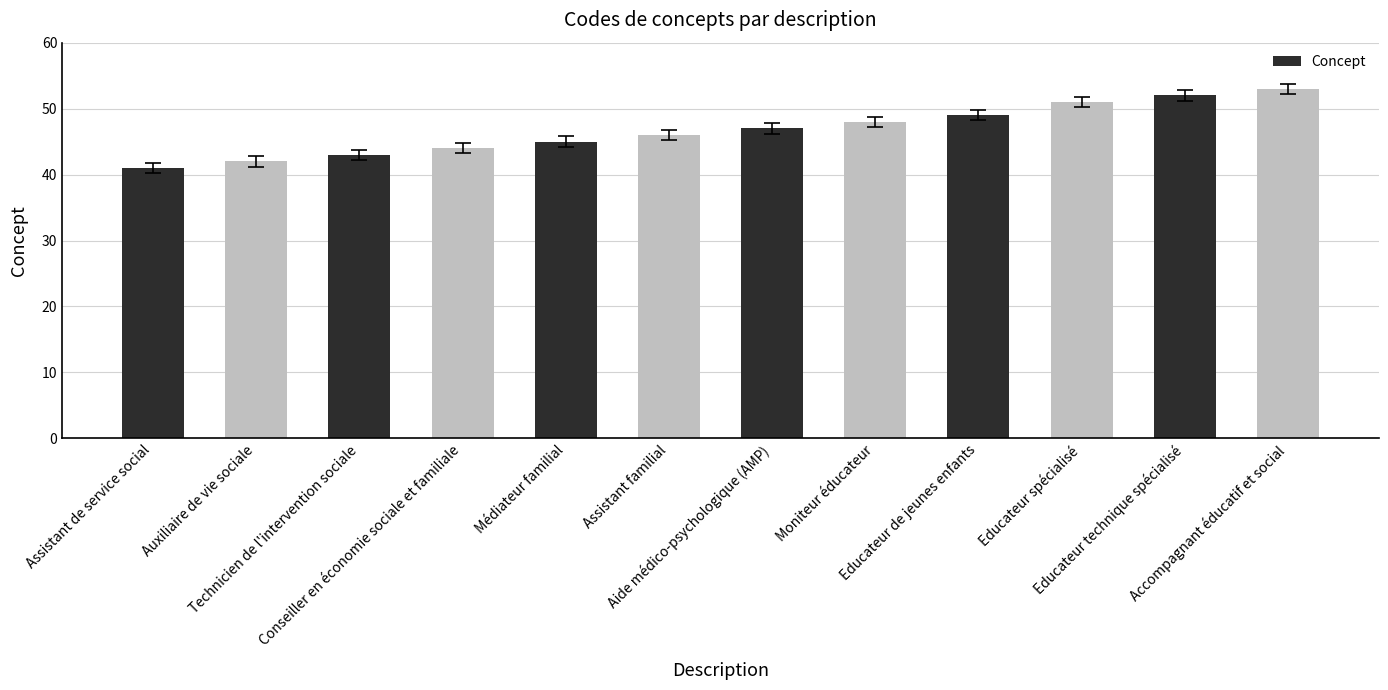

Read the value at Technicien de l'intervention sociale.

43